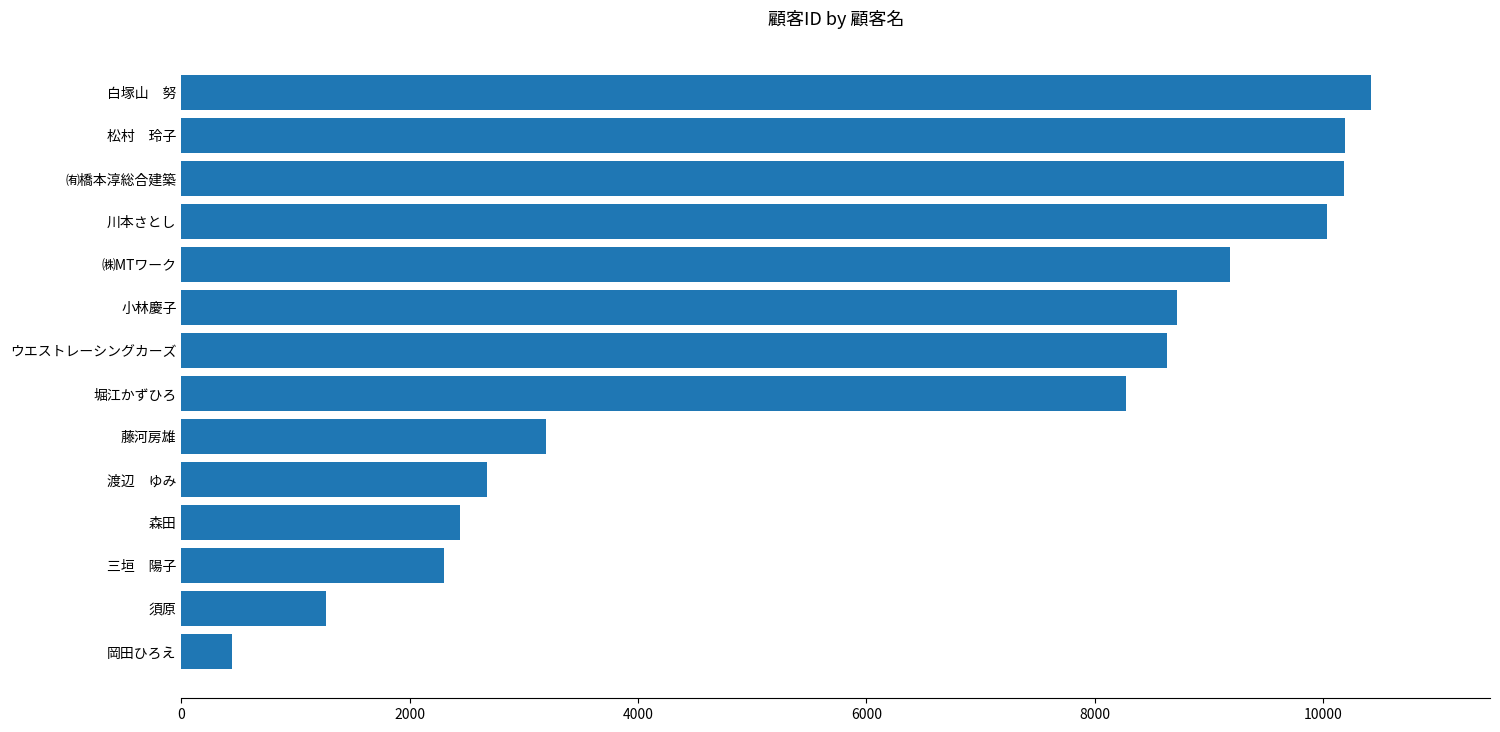

At which label is the value closest to 5432?

藤河房雄